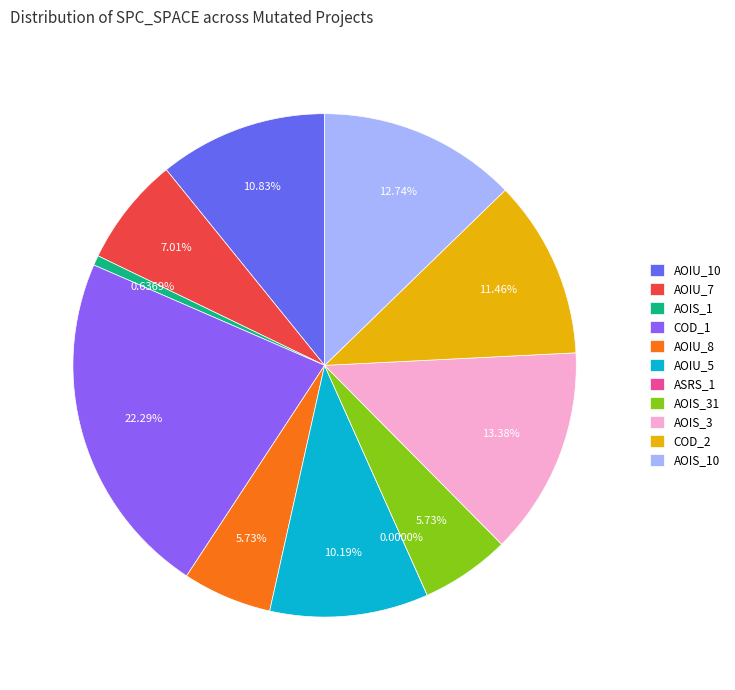

Is it true that DailyLimit.Account.AOIU_7 is 1% of the pie?

False